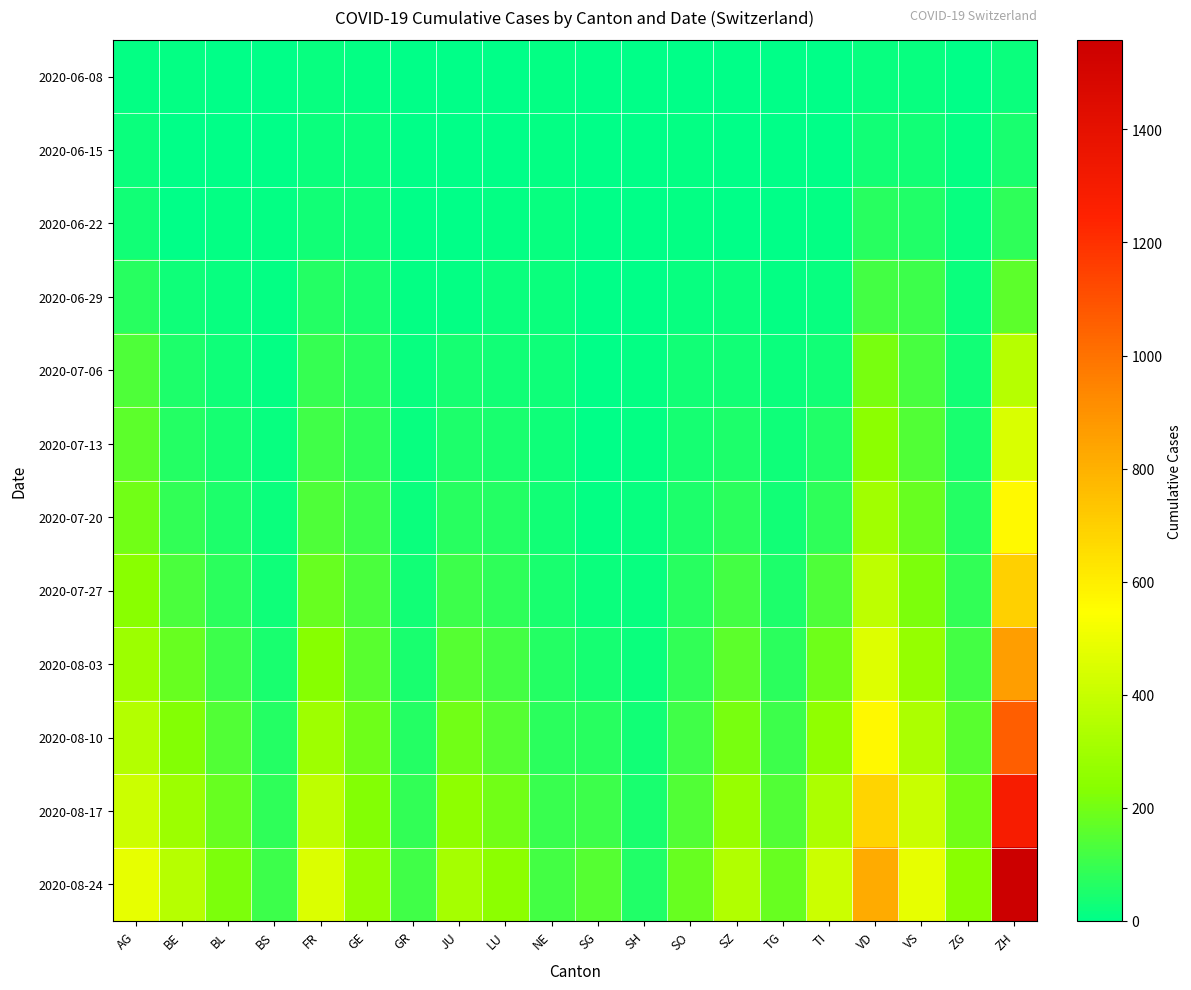

Which series has the largest total across all categories?

2020-08-24